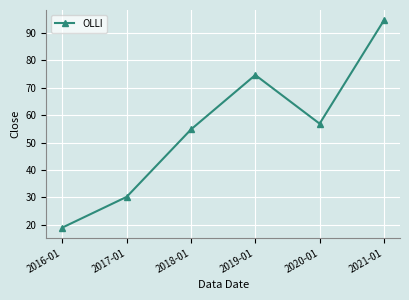

What is the label of the 1st point from the right?

2021-01